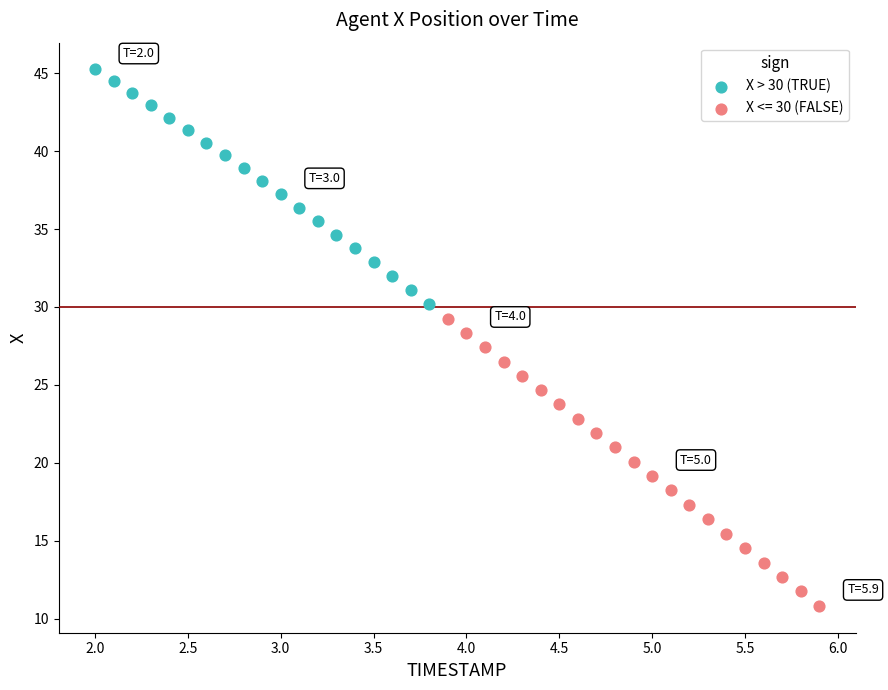

Which series has the largest Y range (max minus min)?

X <= 30 (FALSE)